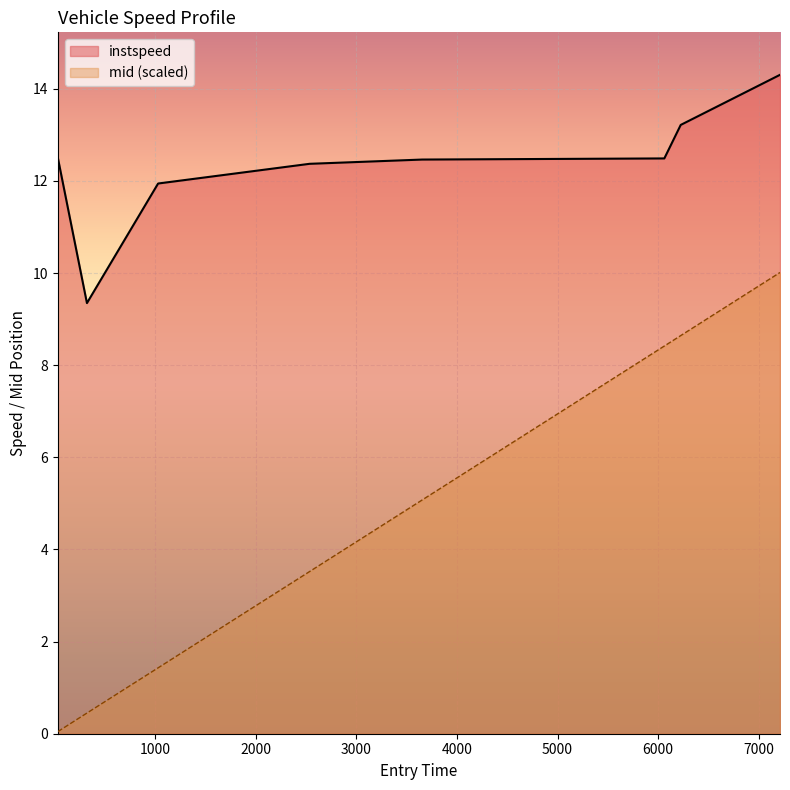

Rank the series by their maximum value, from highest to lowest.

instspeed, mid (scaled)